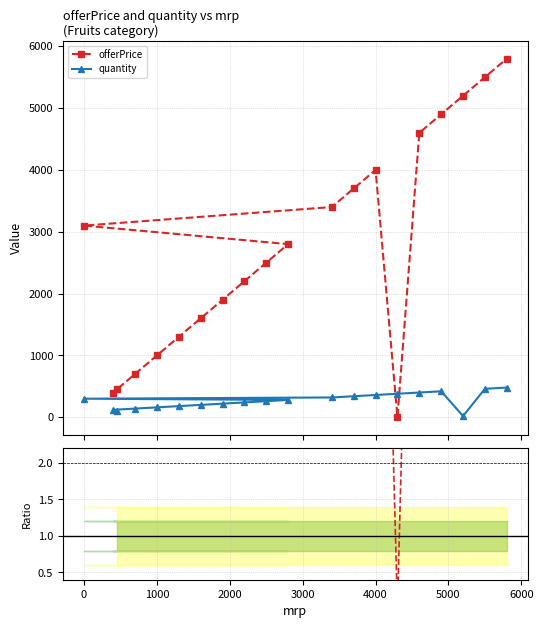

Where is the first local maximum for offerPrice/quantity?

4000